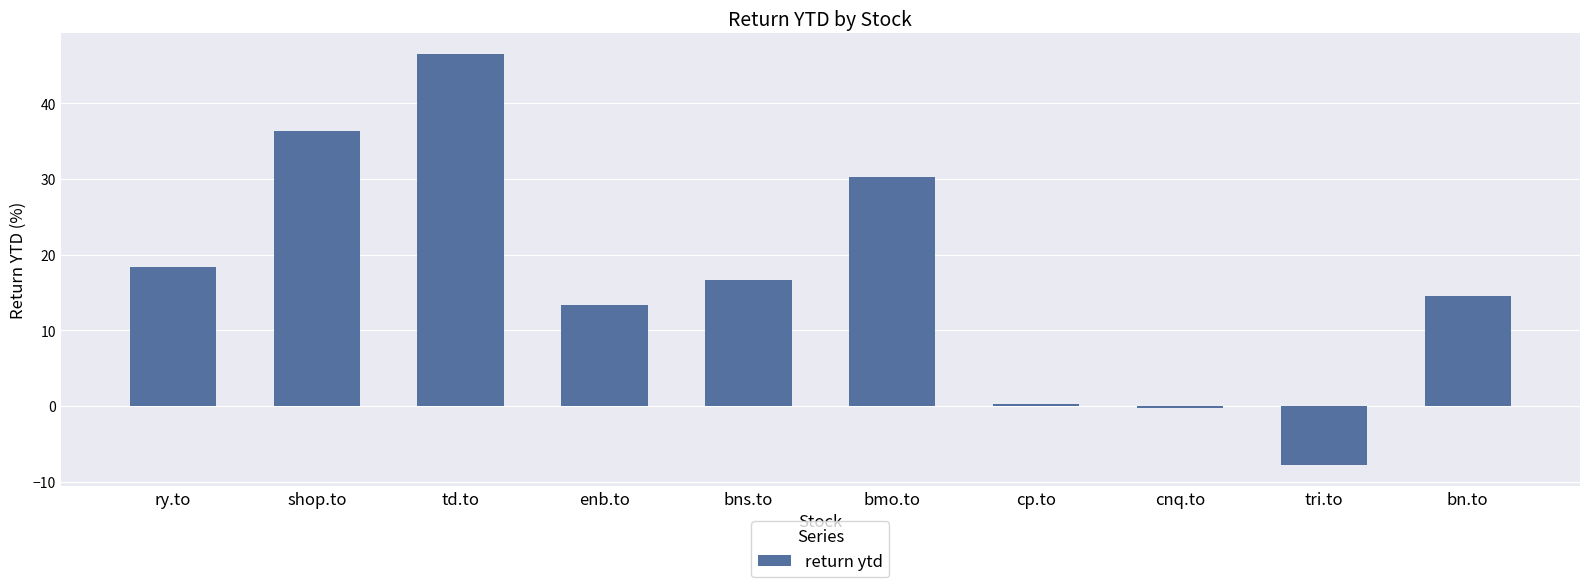

What is the change in value from bmo.to to bn.to?

-15.7